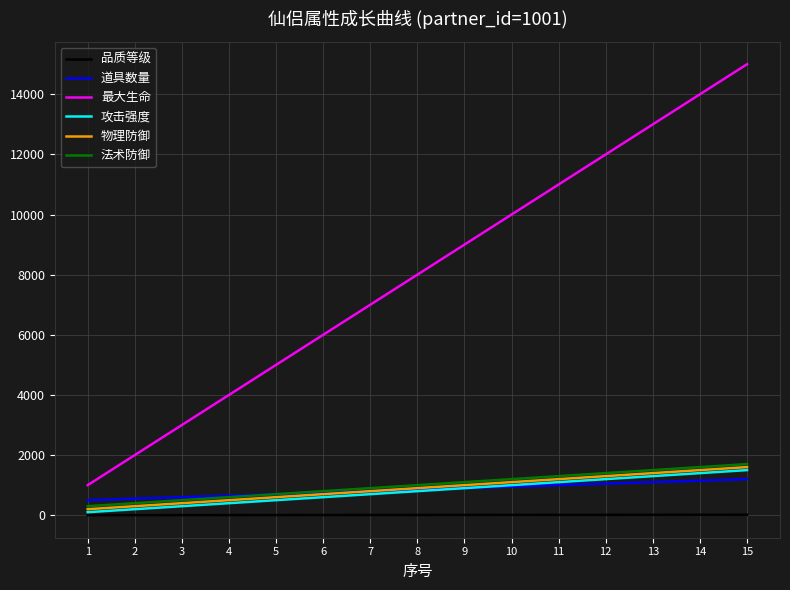

What is the highest value of the 最大生命 series?

15000